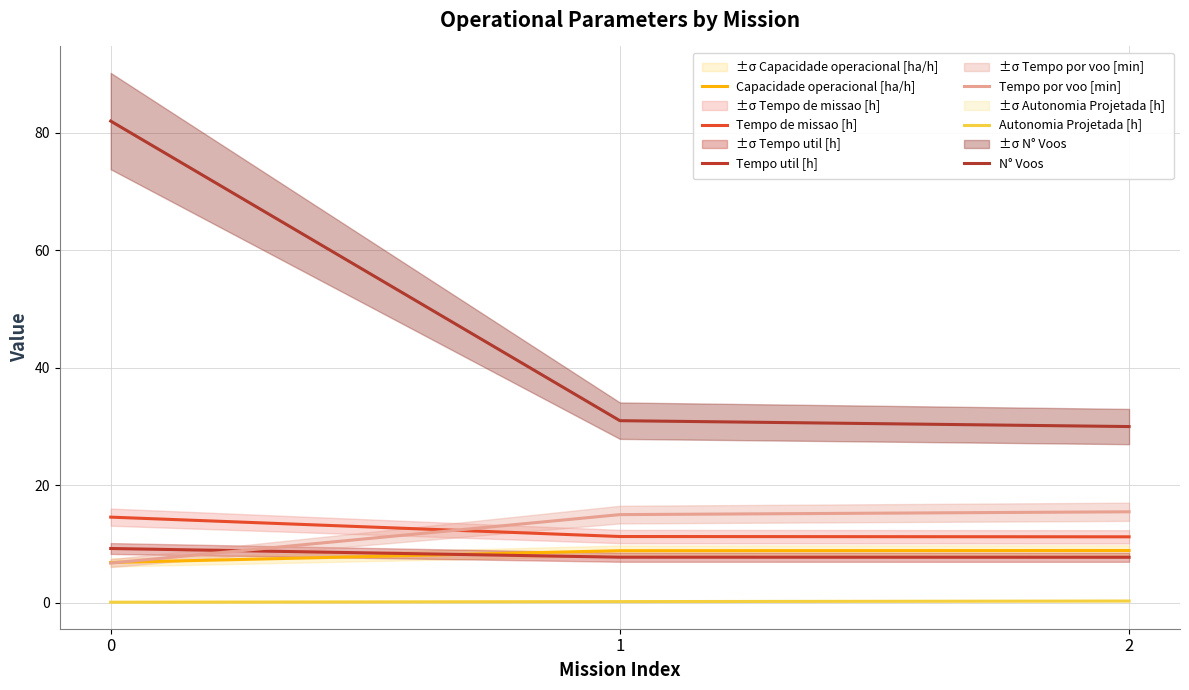

What is the value of the Tempo de missao [h] point at the 3rd from the left?

11.2